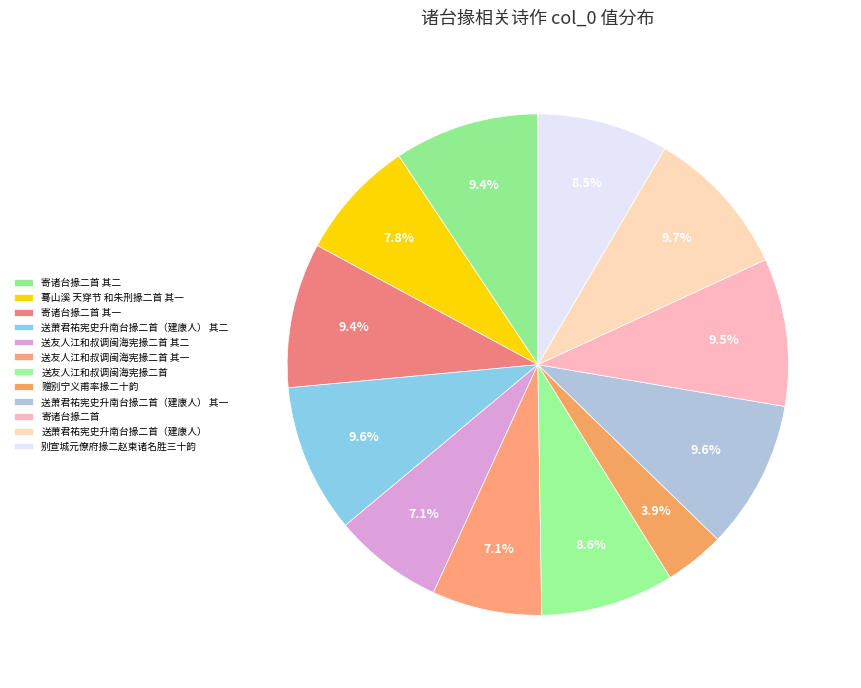

Does 送友人江和叔调闽海宪掾二首 其一 account for over 50% of the chart?

No